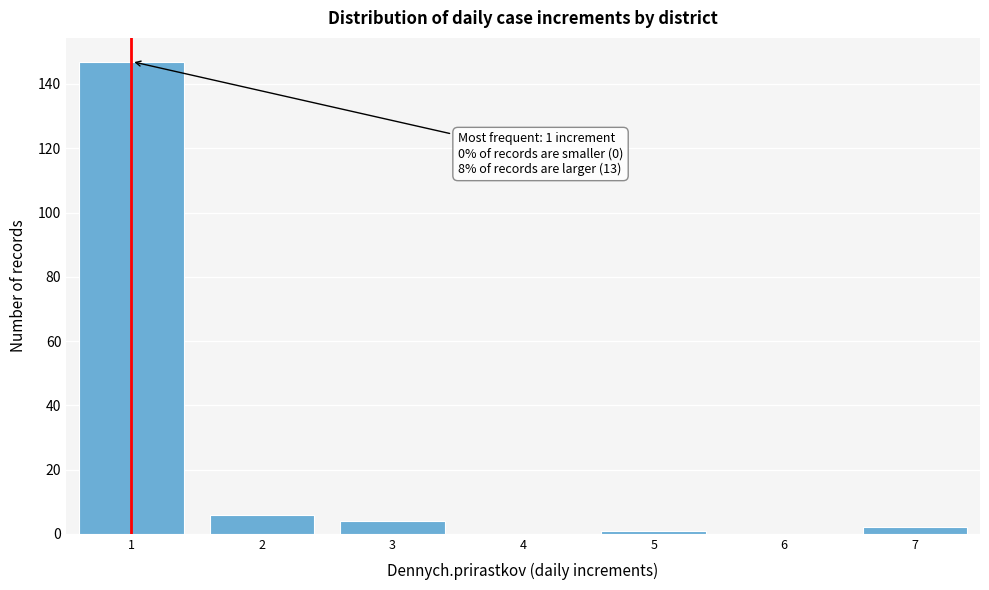

Reading left to right, list all the values displayed in this chart.

1=147	2=6	3=4	4=0	5=1	6=0	7=2